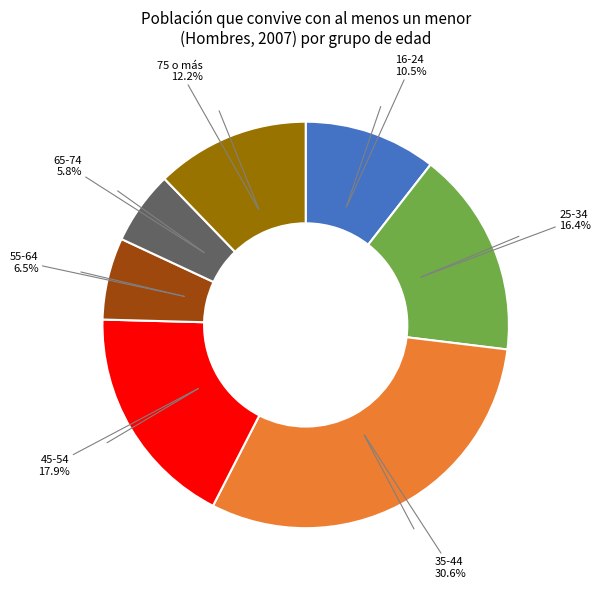

Is there any slice that represents more than half of the pie?

No